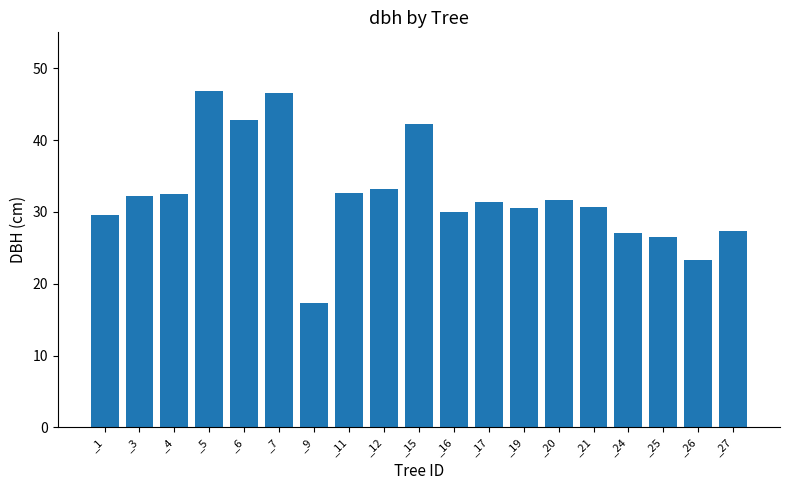

What is the minimum value shown in the chart?

17.4